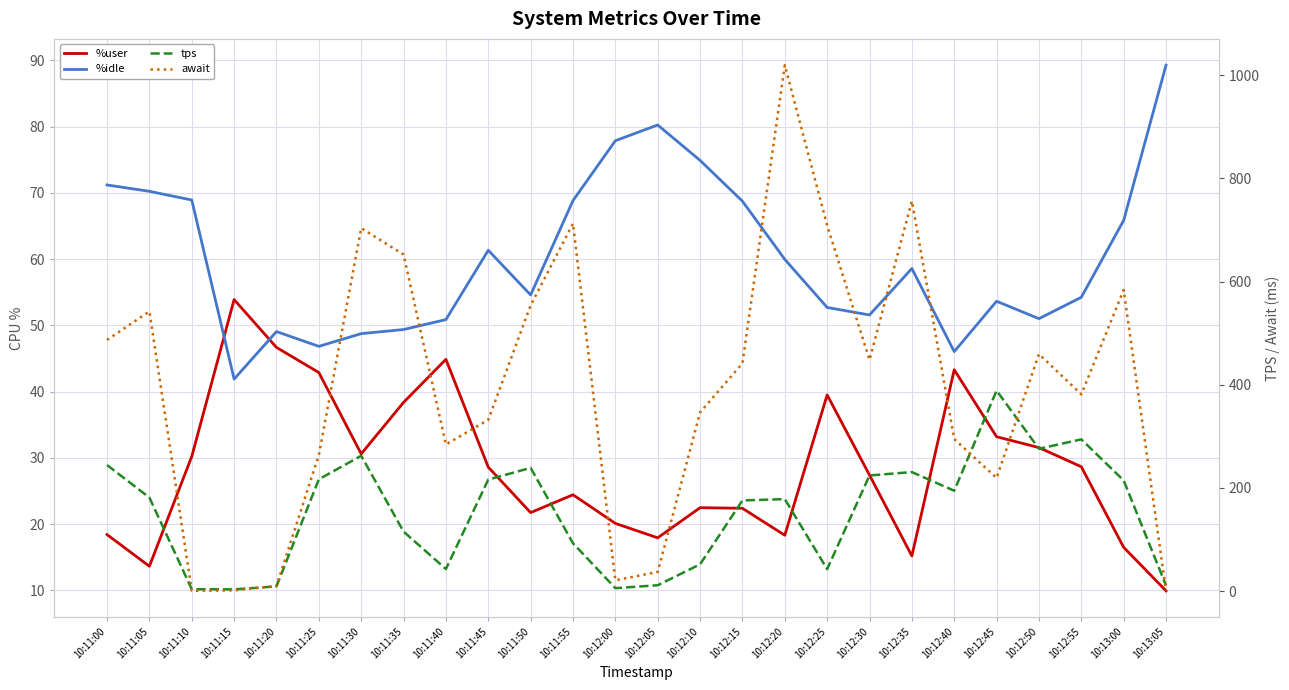

Which category has the highest value across all series?

10:12:20